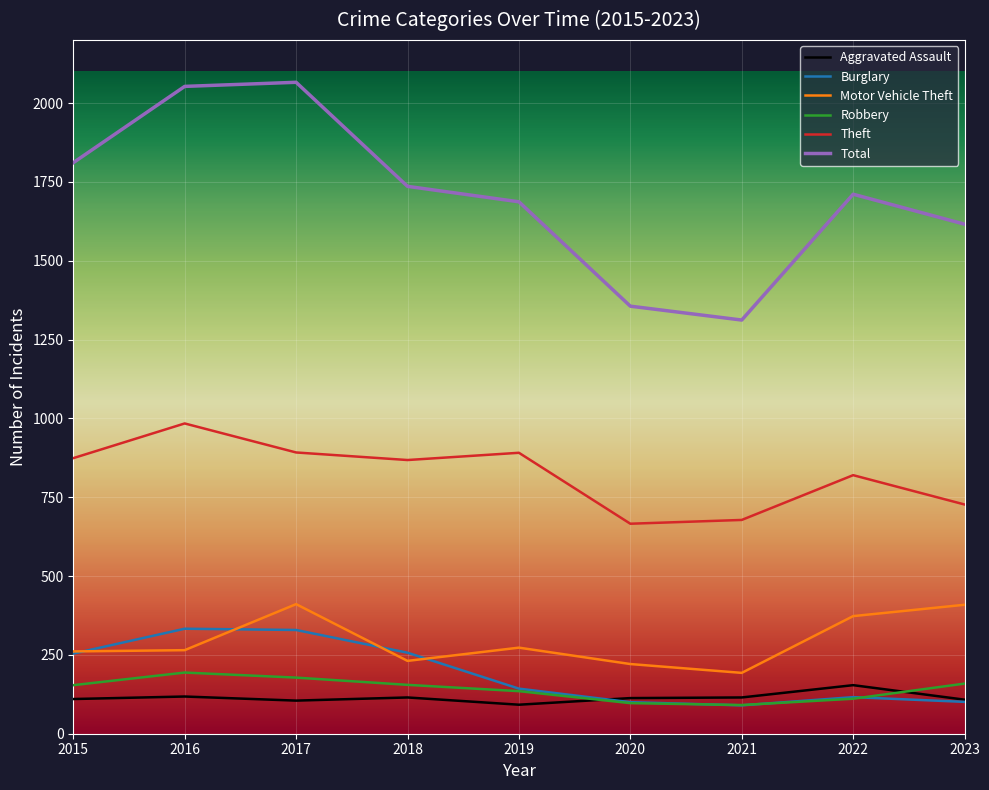

The value of Theft at 2019 is 891. True or false?

True